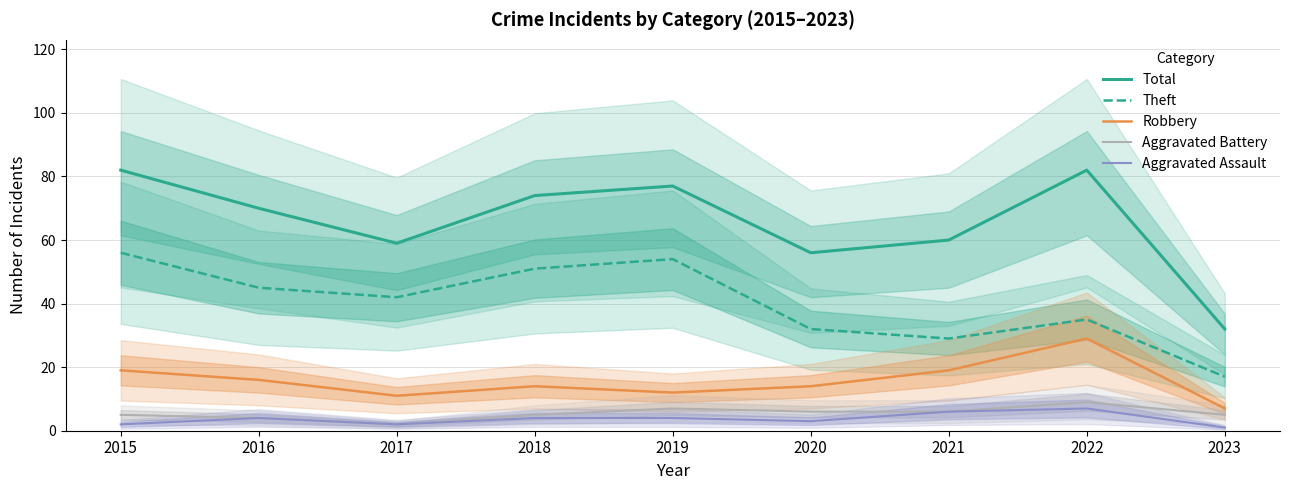

What are all the series names shown in the legend?

Total, Theft, Robbery, Aggravated Battery, Aggravated Assault